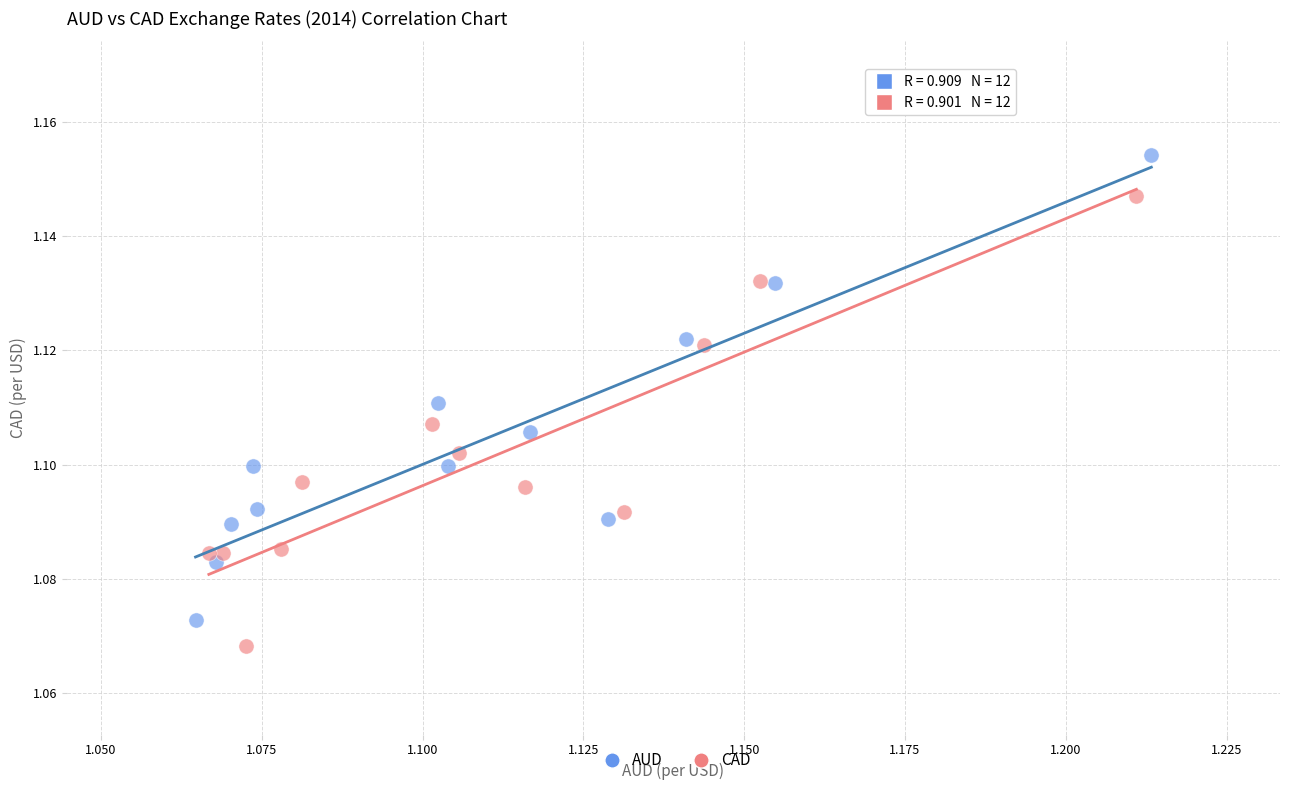

Which series has the widest spread of Y values?

AUD